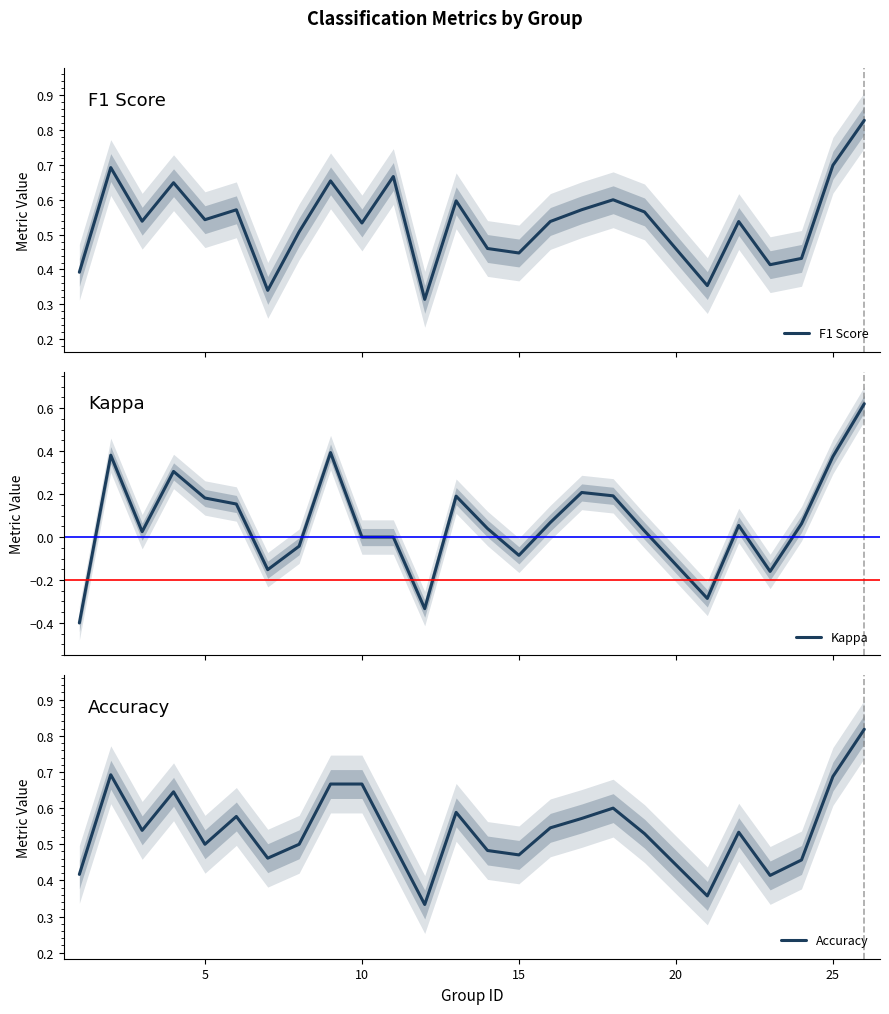

What is the maximum value shown in the chart?

0.8